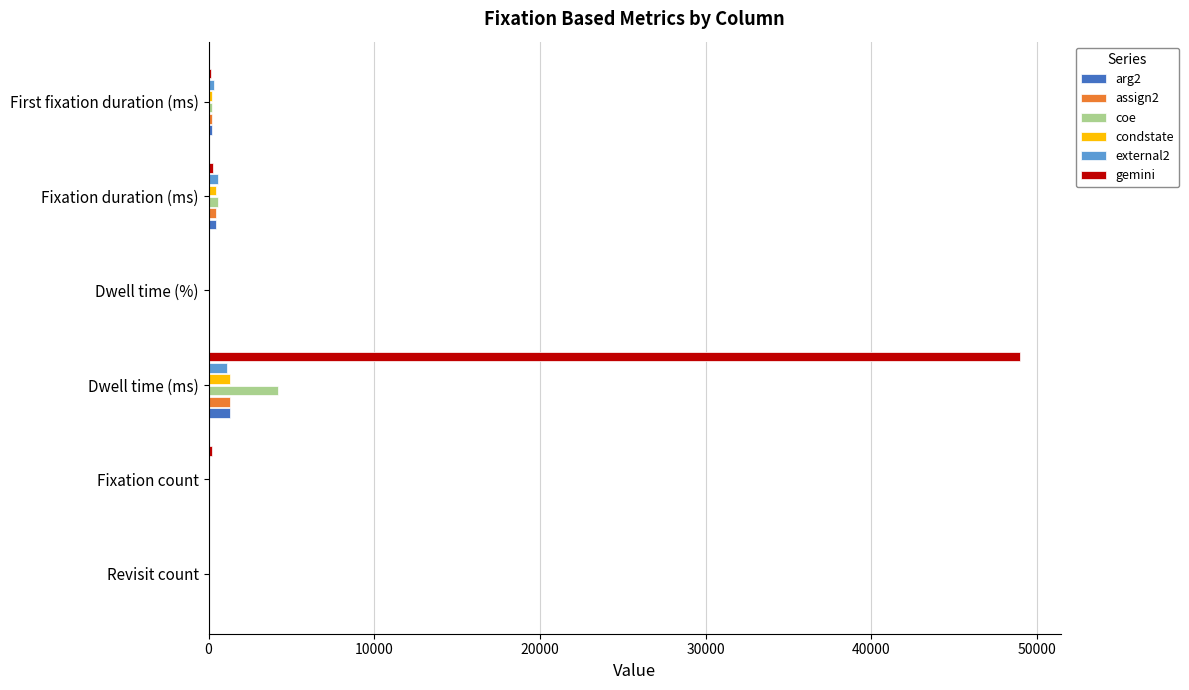

How many distinct data groups are displayed?

6